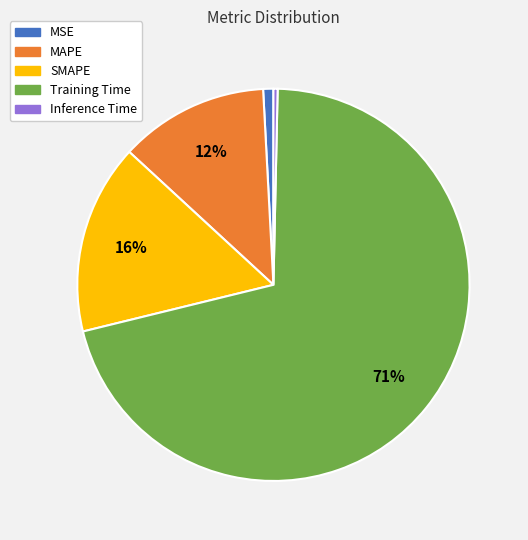

Combined, do Inference Time and Training Time account for over 50%?

Yes